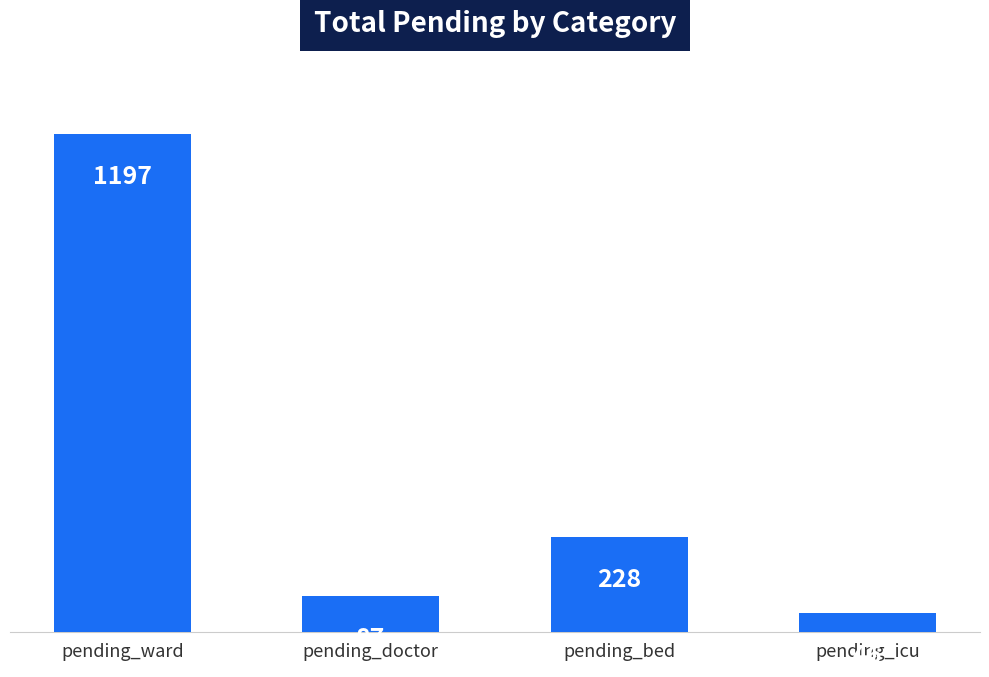

List the labels in order of value, largest first.

pending_ward, pending_bed, pending_doctor, pending_icu